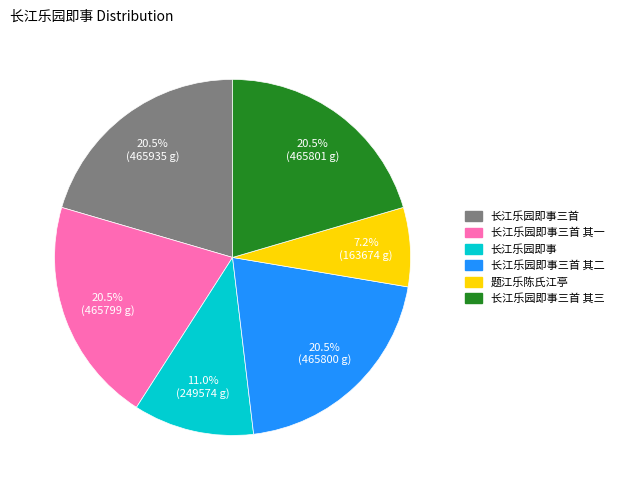

Is there any slice that represents more than half of the pie?

No